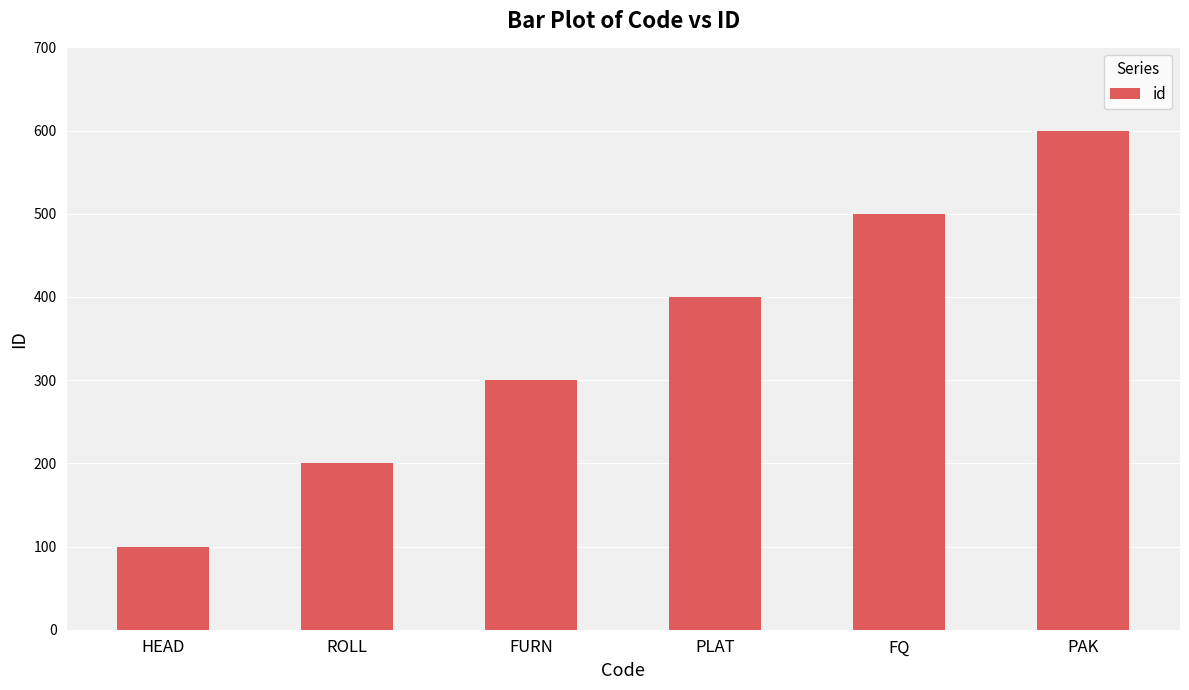

What is the value of the 4th bar from the left?

400